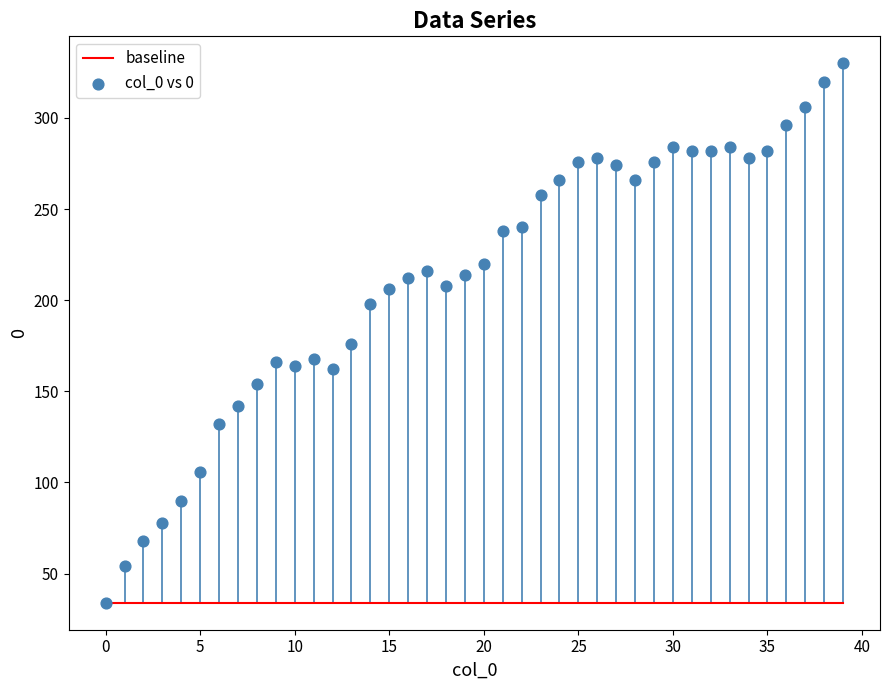

What is the range of Y values (max minus min)?

296